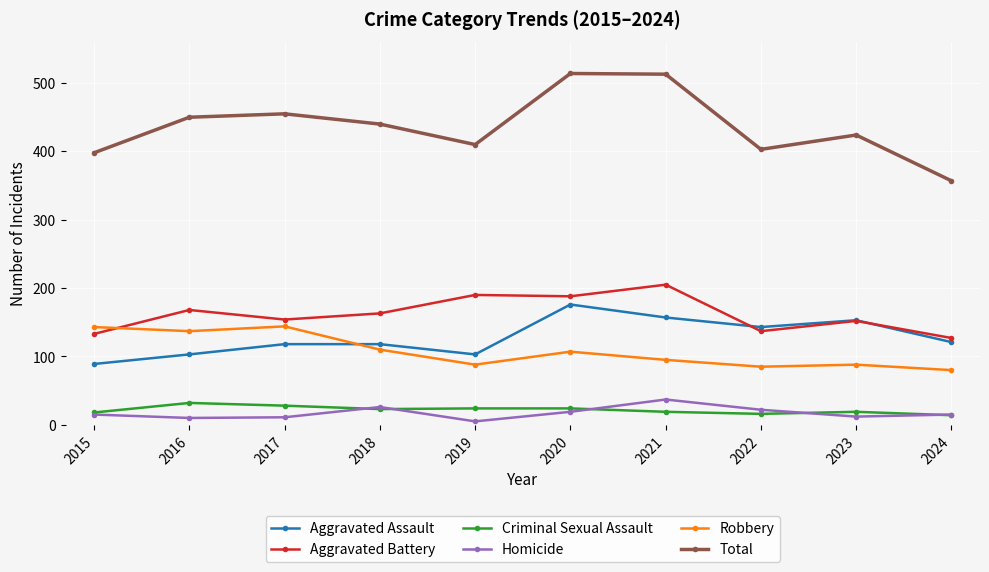

What is the greatest value displayed?

514